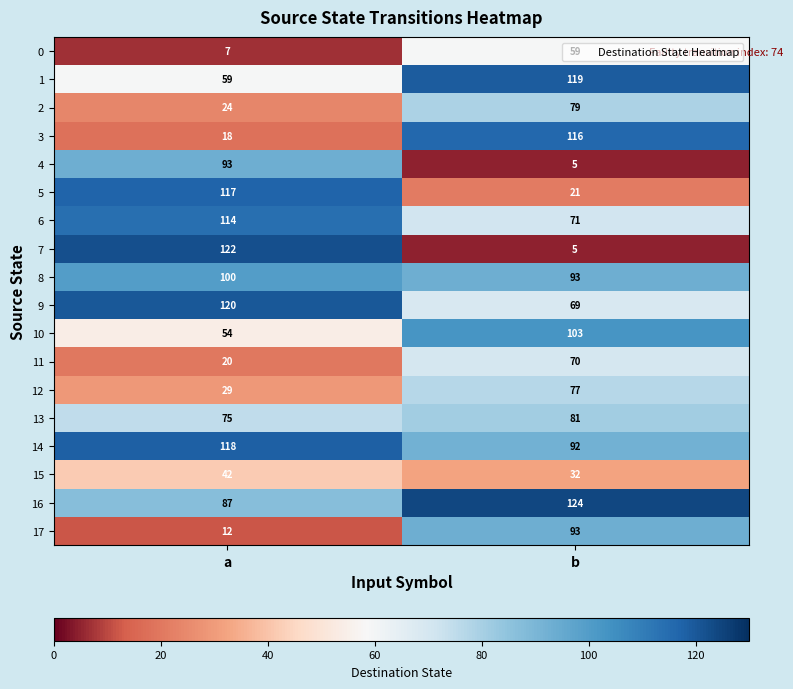

List the labels in order of 0 value, smallest first.

a, b